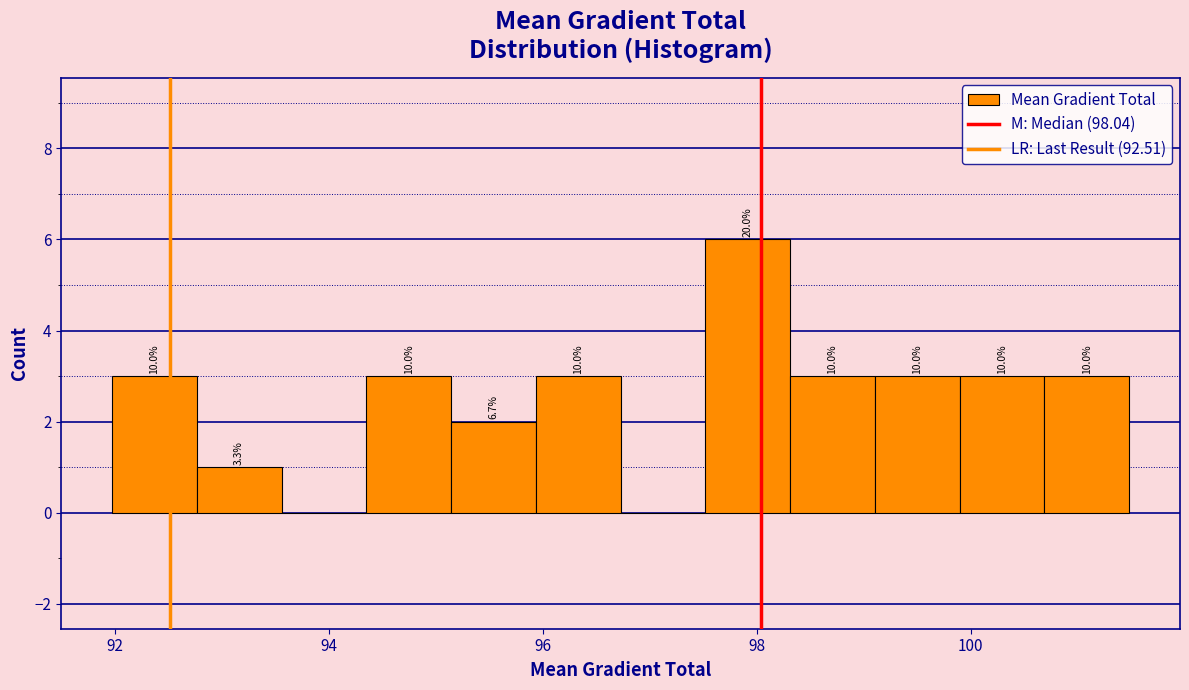

Around what value on the x-axis is the tallest bar? Give the approximate position of its centre, as read against the axis.

98.0